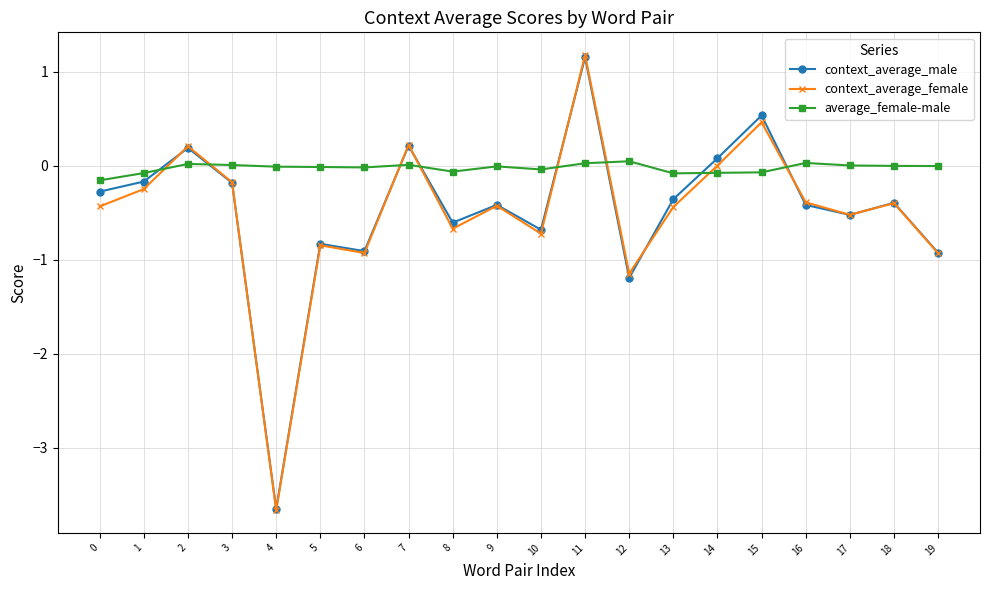

At which label does context_average_female first exceed 0?

2